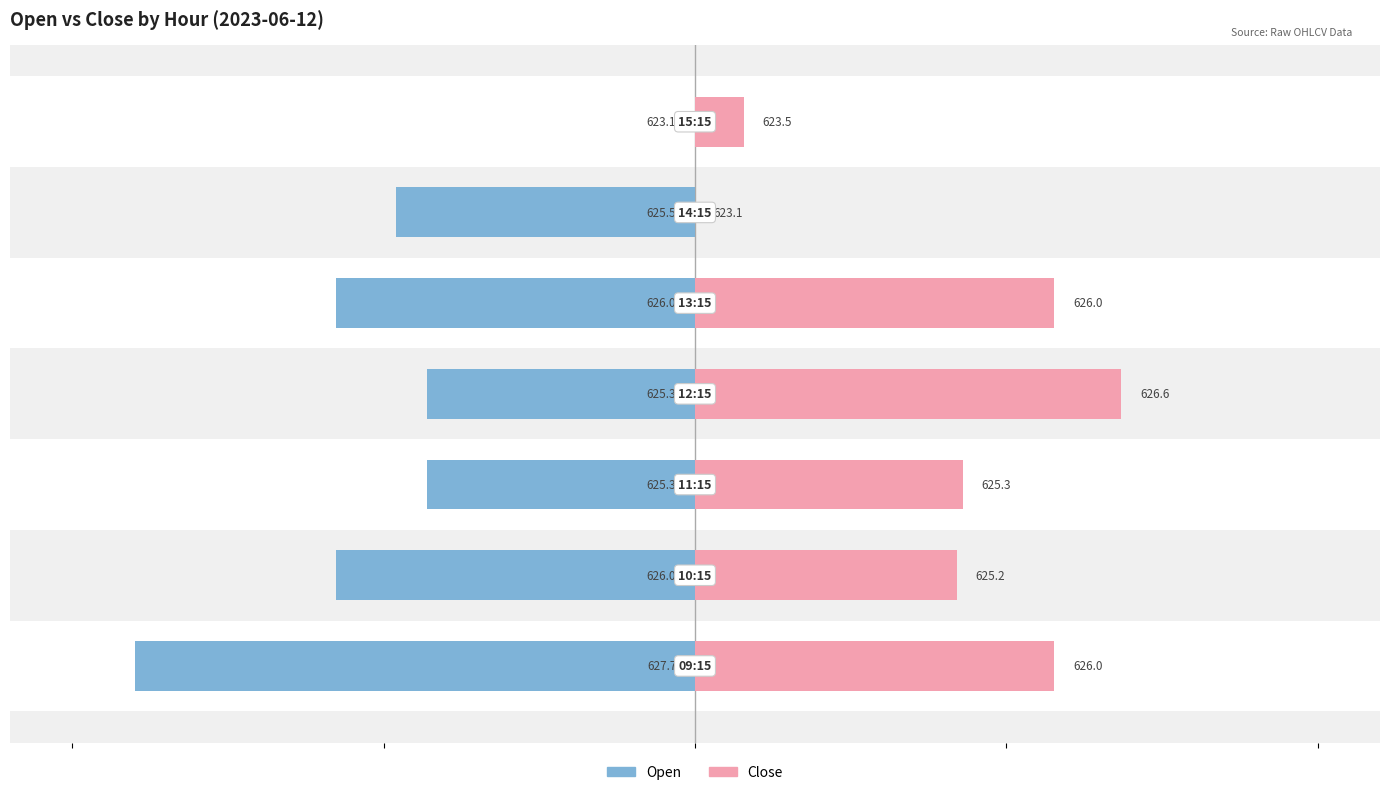

The Open series shows 3.2 at 5. True or false?

False